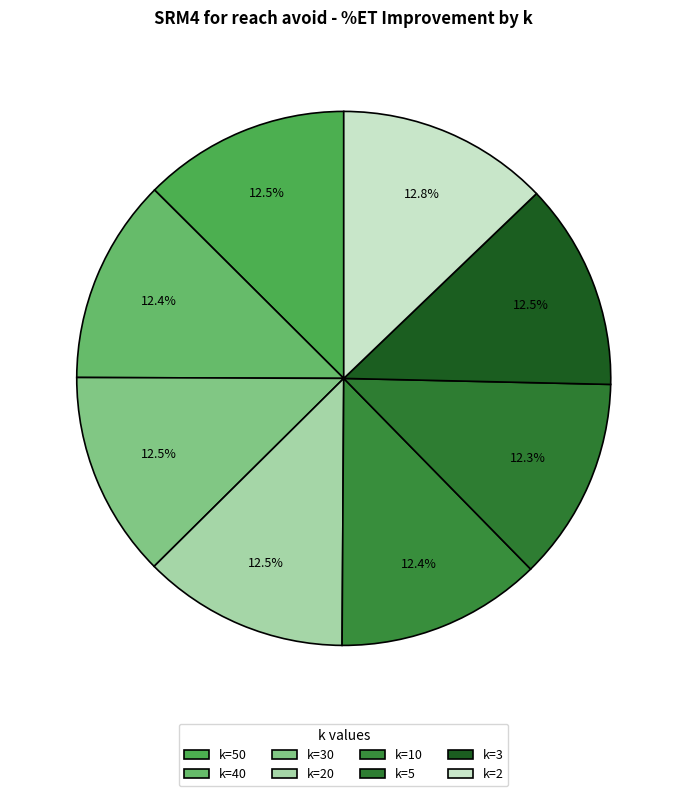

How many segments does this pie chart have?

8